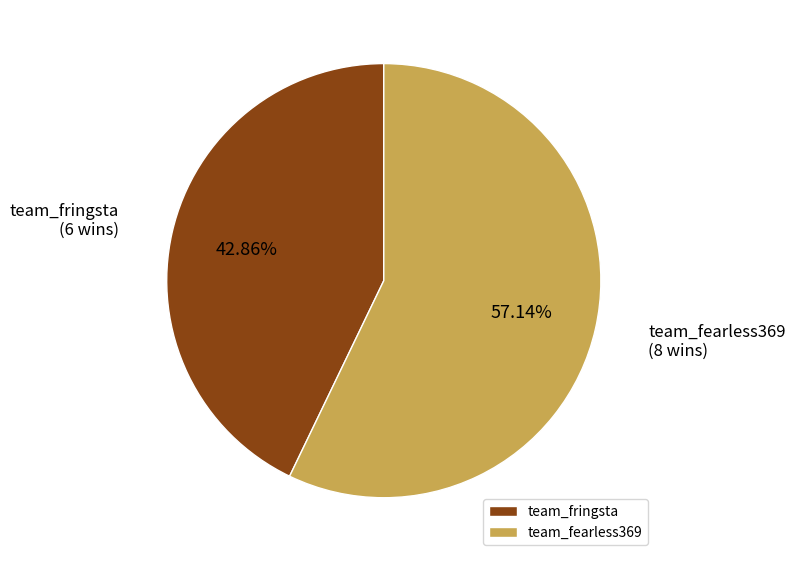

Is team_fearless369 the majority of the pie?

Yes